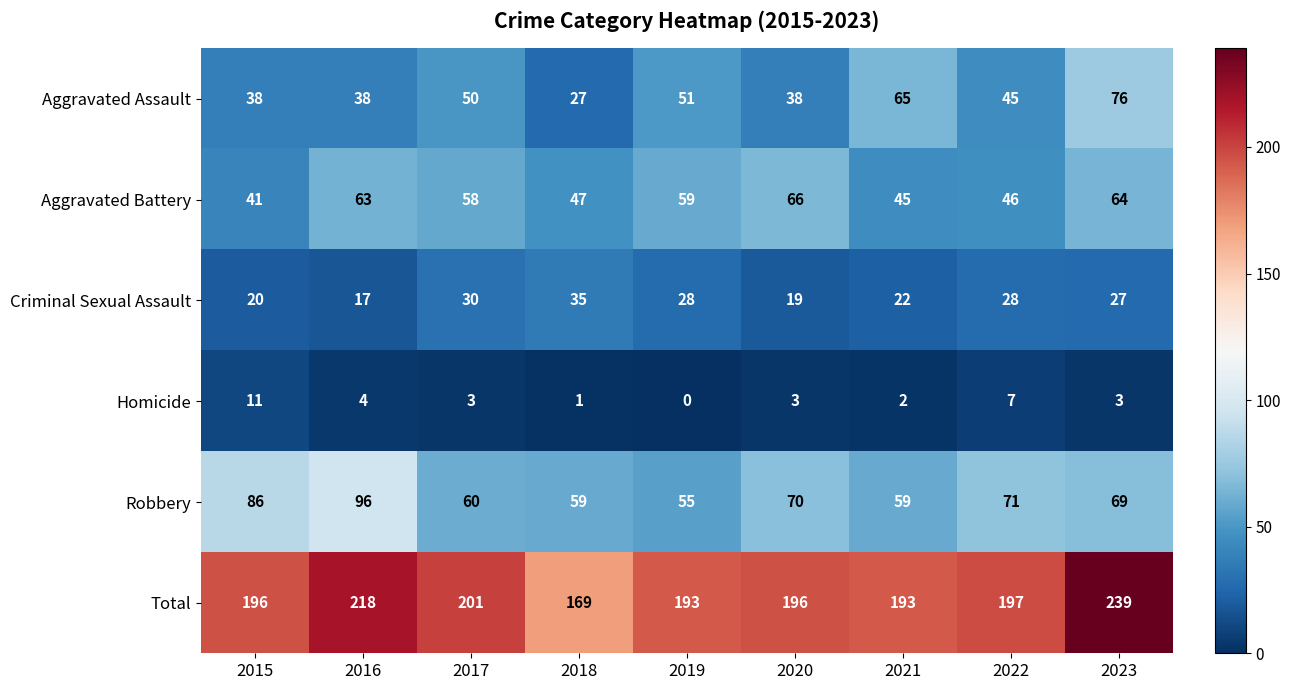

Read the Total value at 2017, to the nearest 10.

200